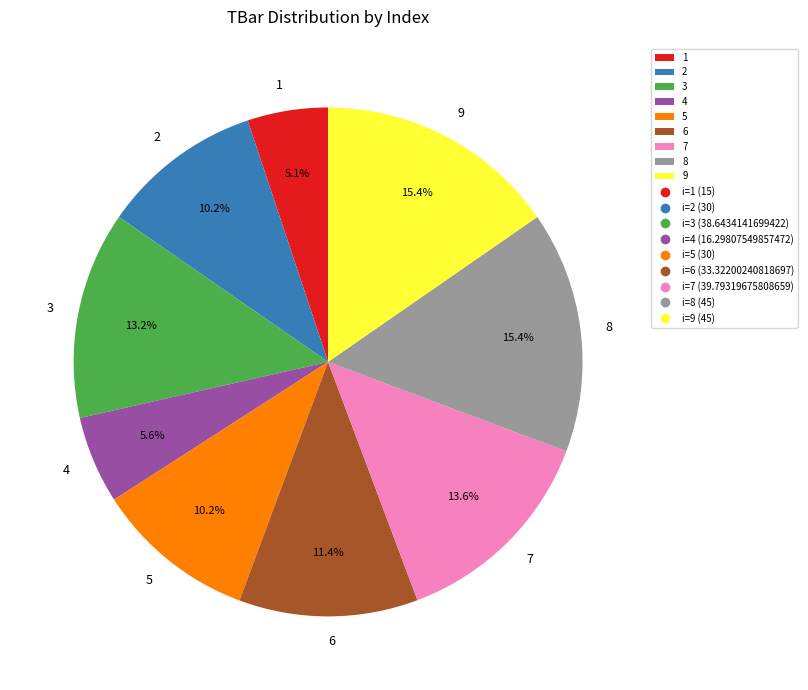

Between 1 and 7, which is larger?

7